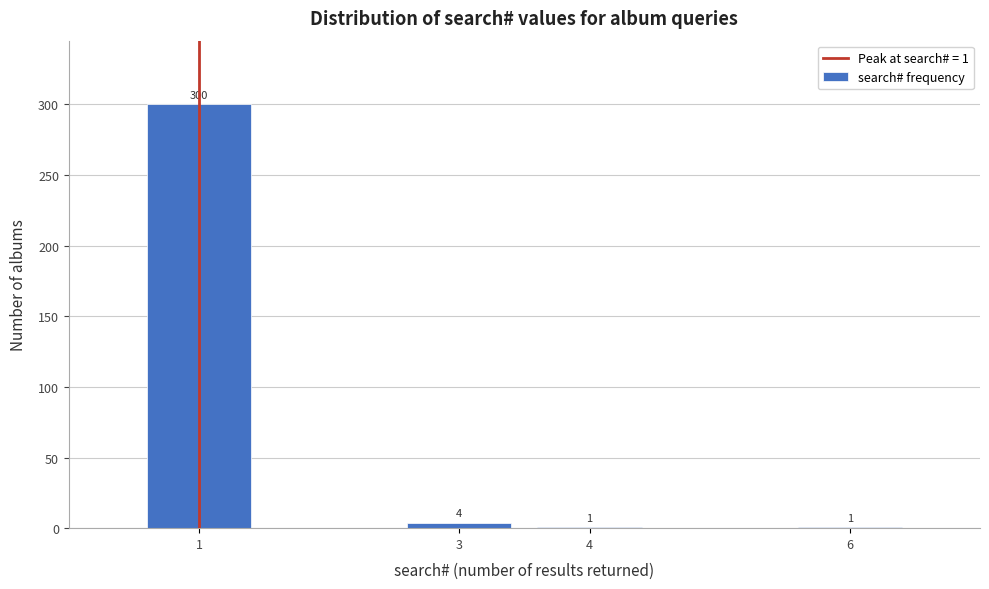

Reading right to left, extract all data points from this chart.

6=1	4=1	3=4	1=300